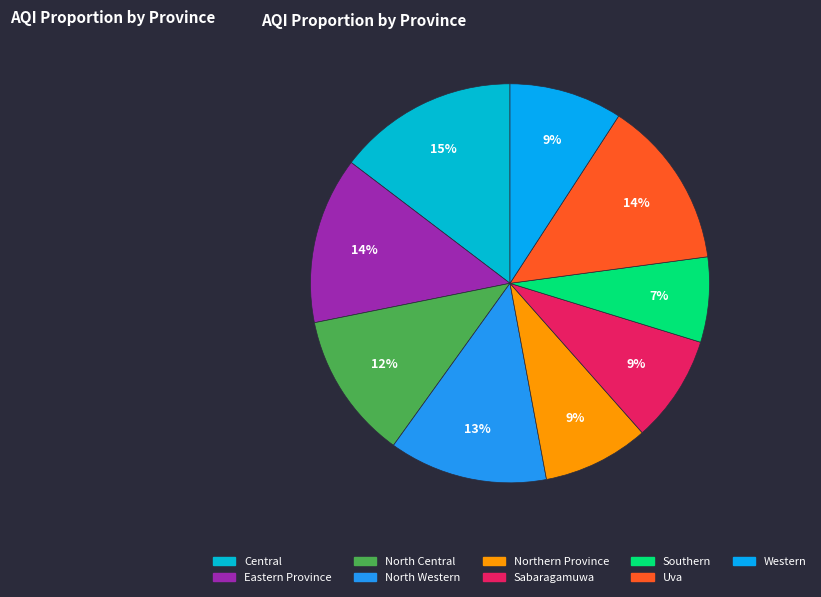

Do Northern Province and Western together represent more than half of the pie?

No